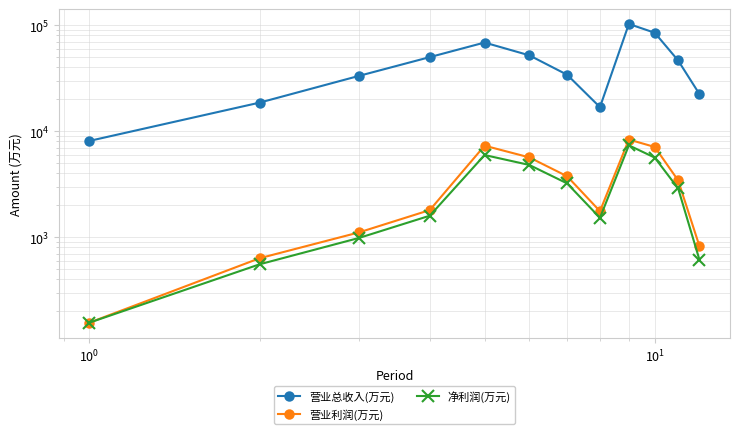

True or false: 净利润(万元) and 营业总收入(万元) intersect in this chart.

False